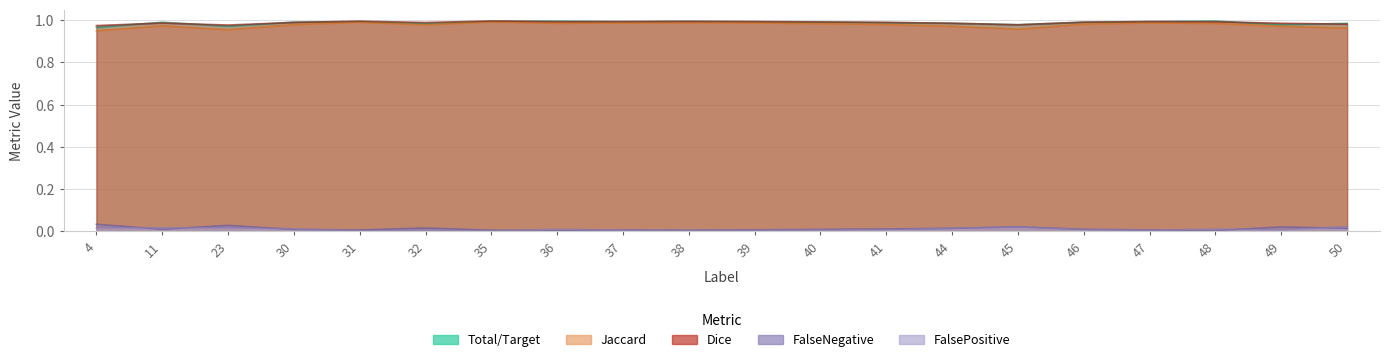

Which series changed the most between 39 and 45?

Jaccard